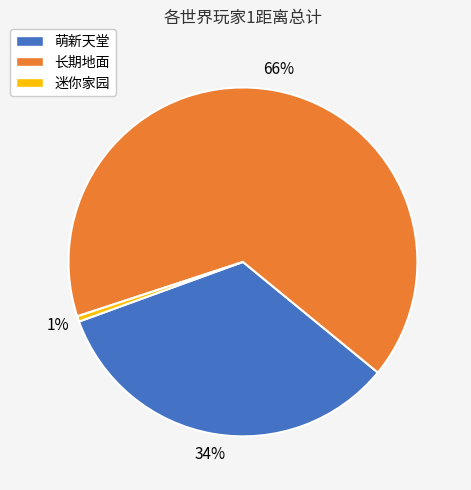

Which category has the smallest portion of the pie?

迷你家园